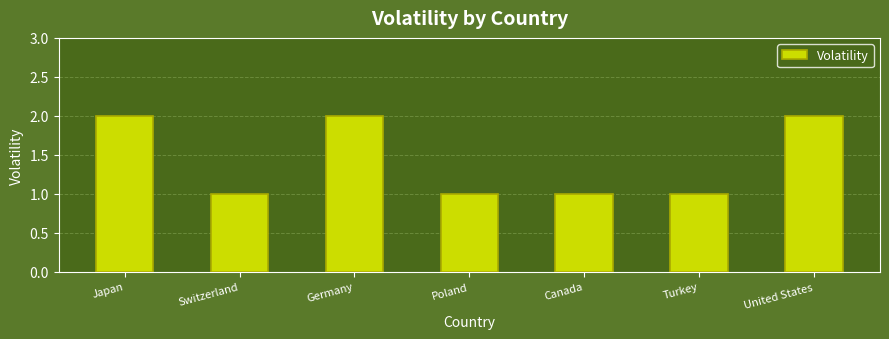

What is the label of the 5th bar from the left?

Canada